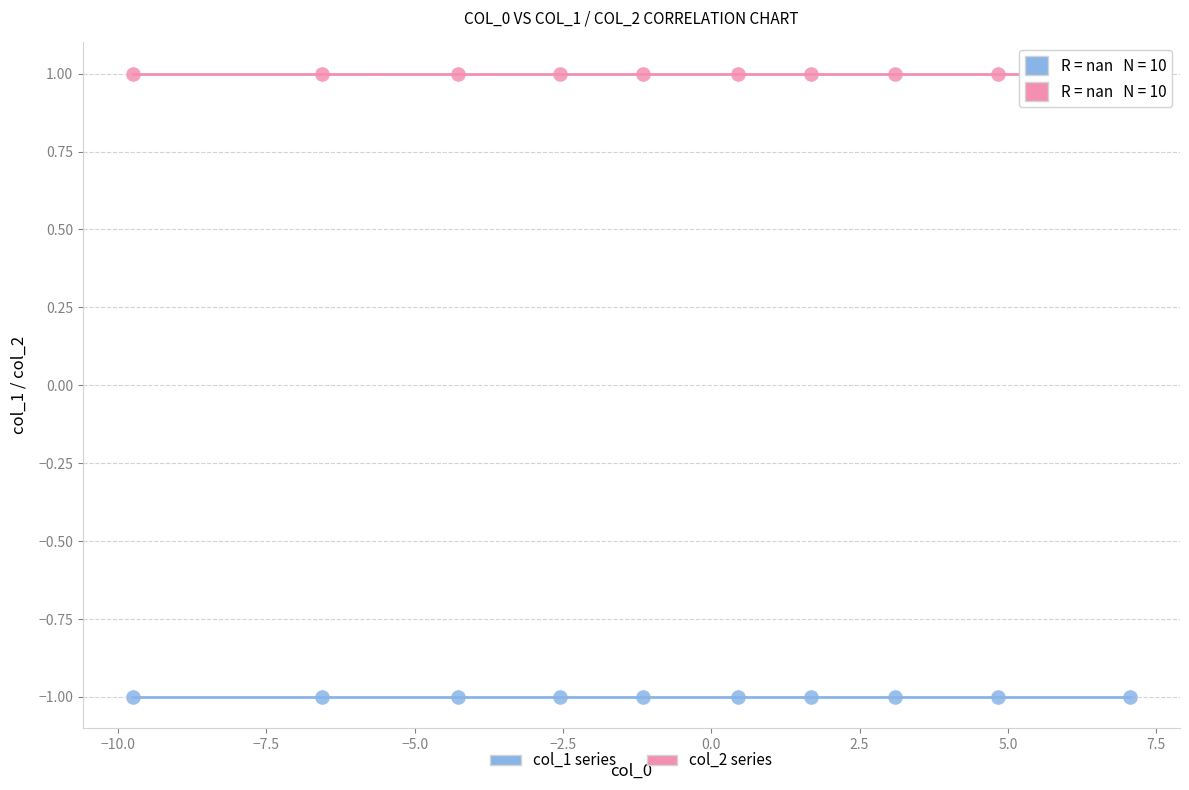

Which series contains the highest Y value?

col_2 series